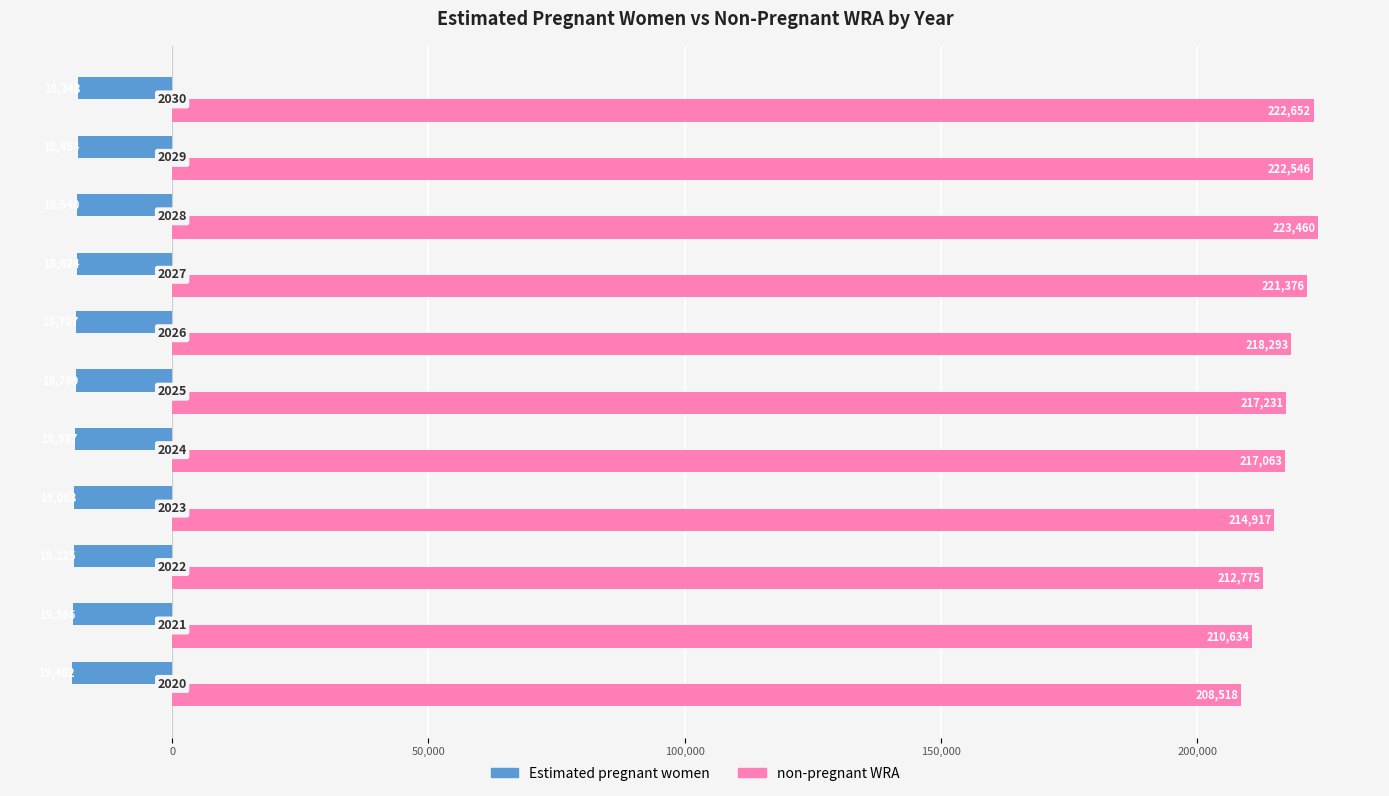

What are all the series names shown in the legend?

Estimated pregnant women, non-pregnant WRA